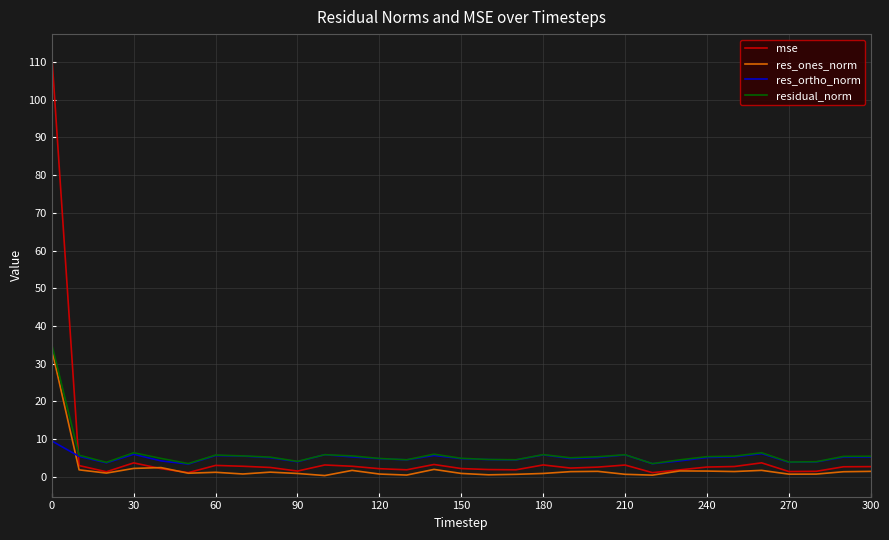

At how many categories does at least one series exceed 42?

1